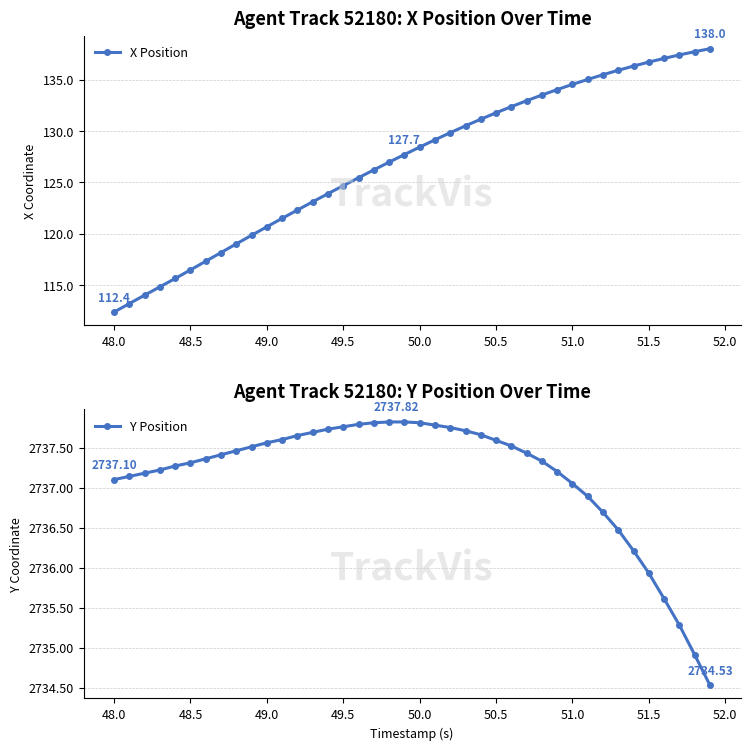

What is the highest value of the X Position series?

138.0